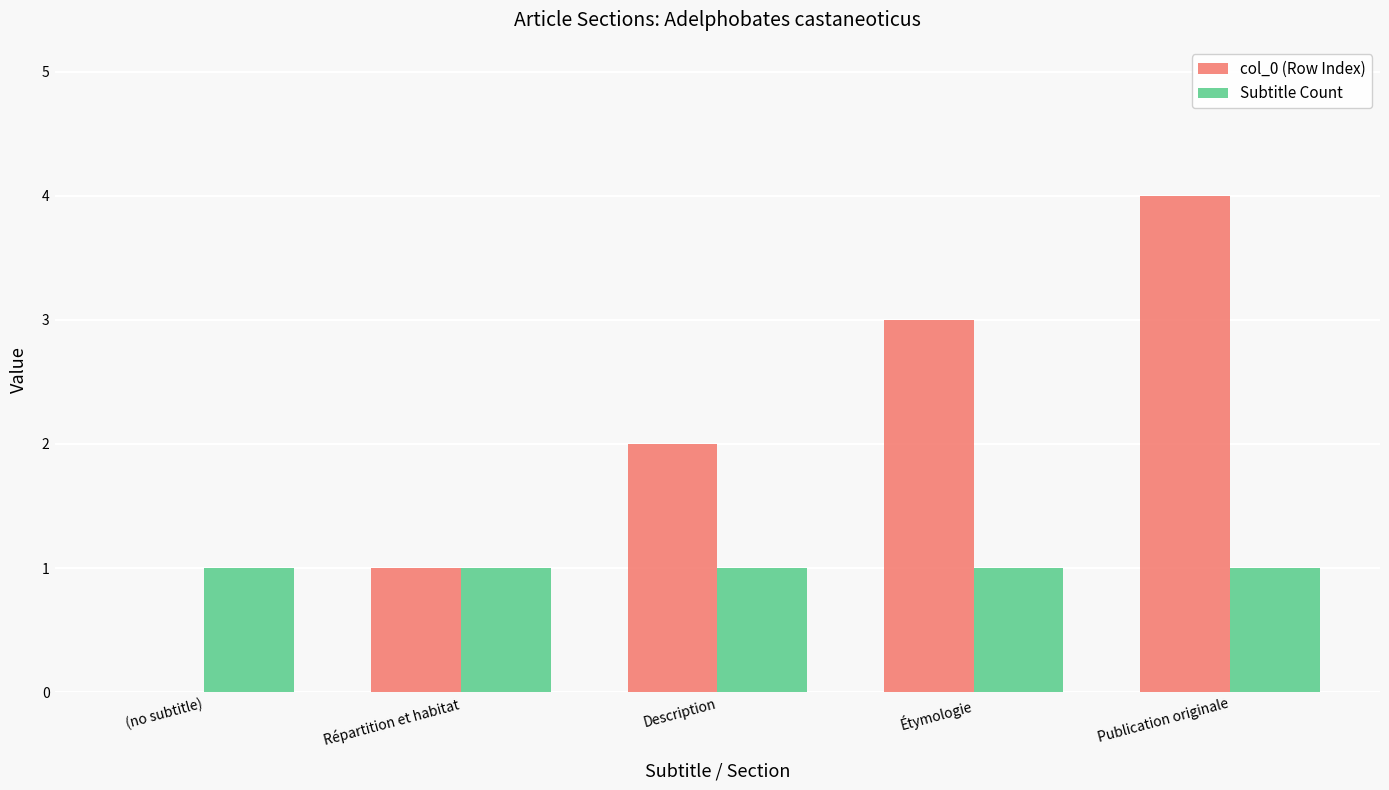

What is the average value of the col_0 (Row Index) series?

2